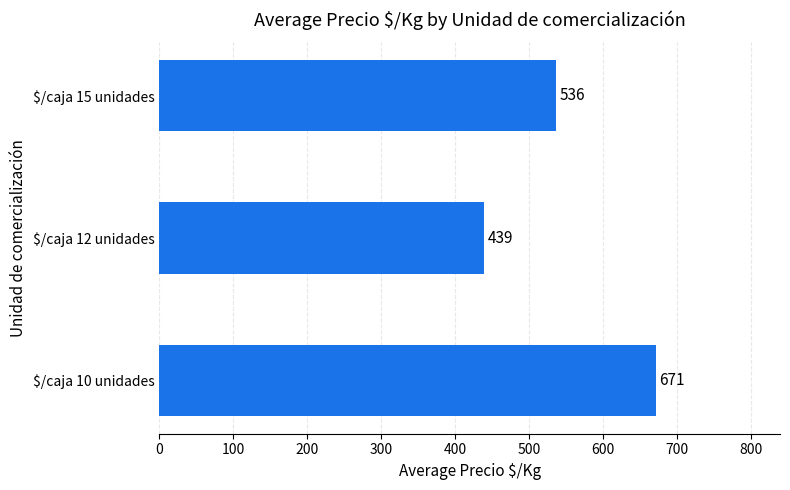

What is the sum of all values?

1646